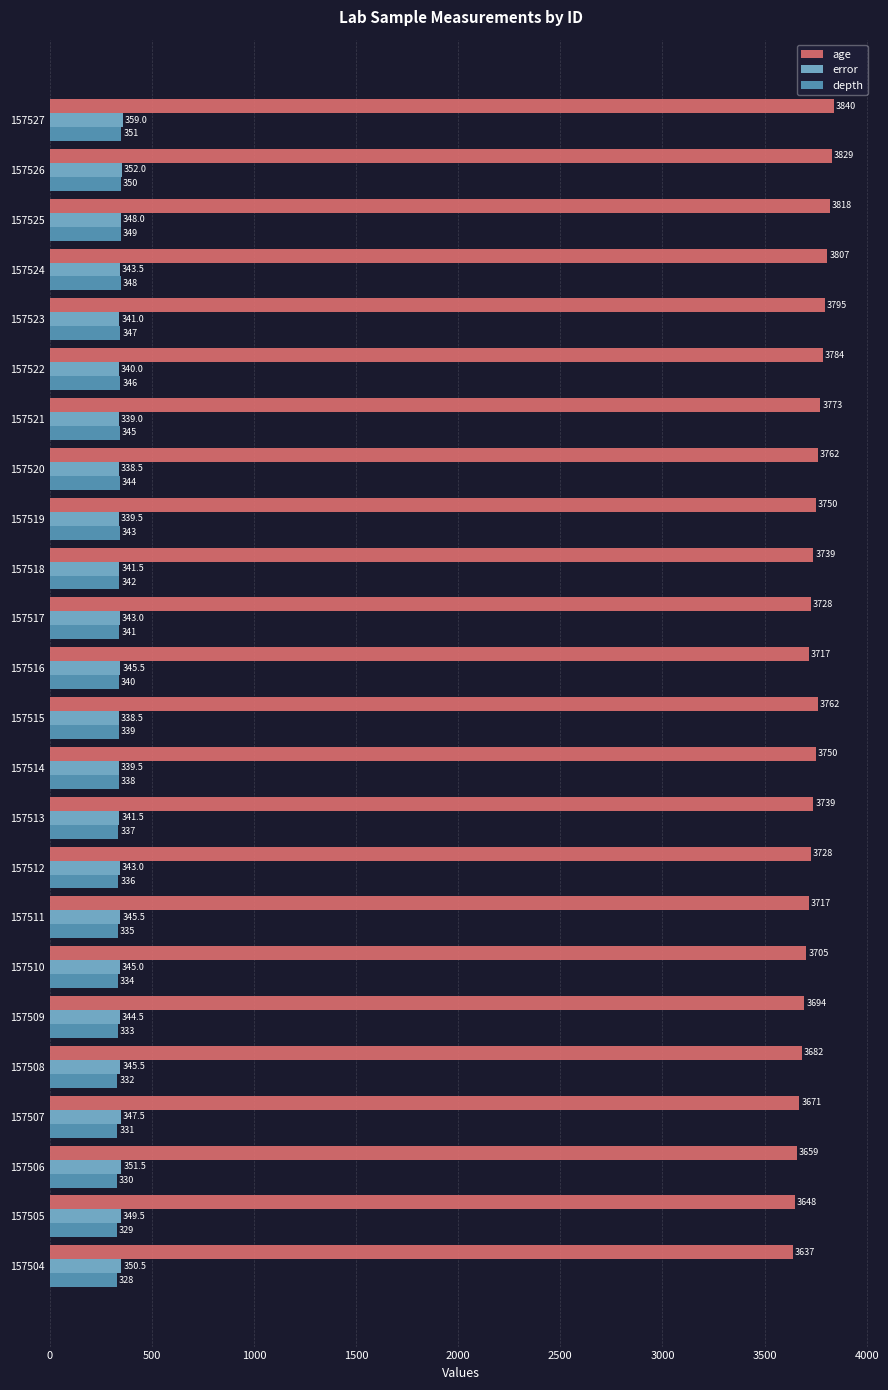

What is the maximum value for error?

359.0